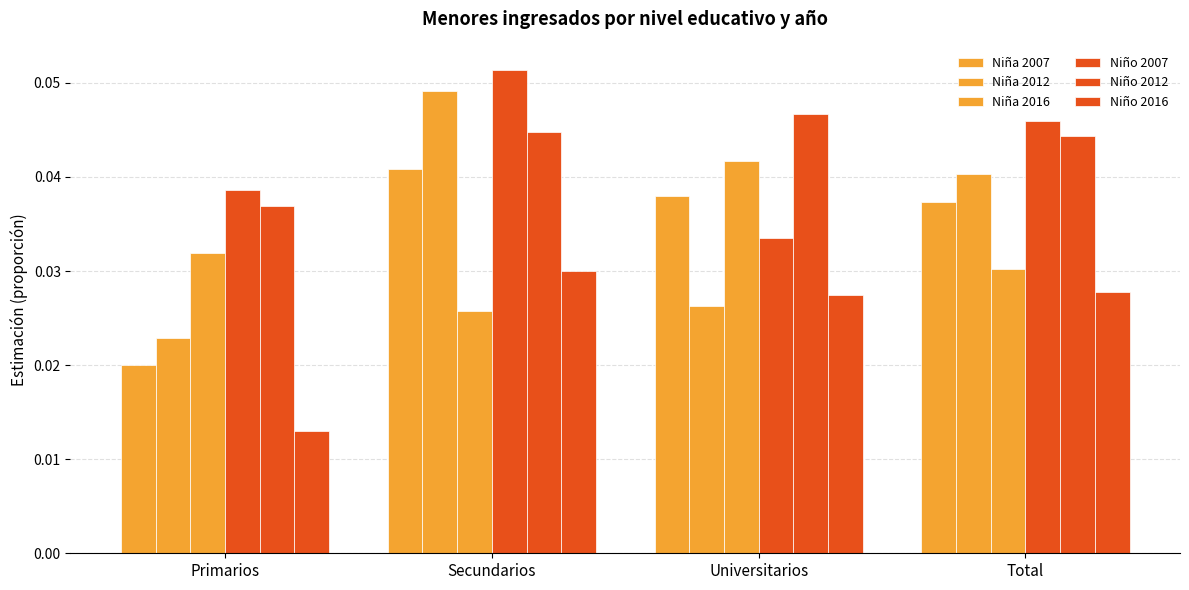

List the labels in order of Niña 2012 value, smallest first.

Primarios, Universitarios, Total, Secundarios